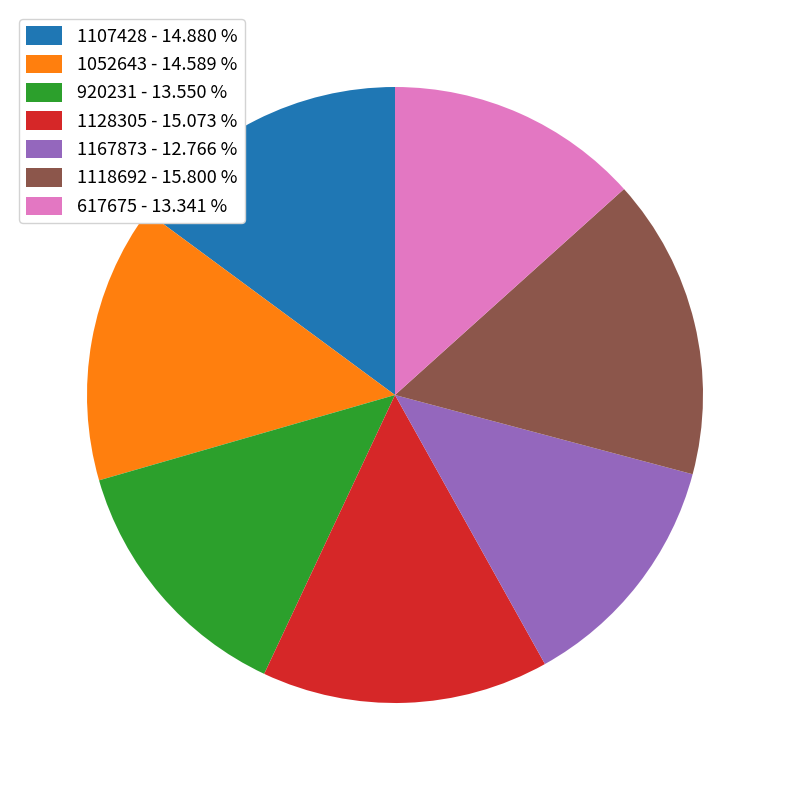

True or false: 1128305 accounts for 15% of the total.

True